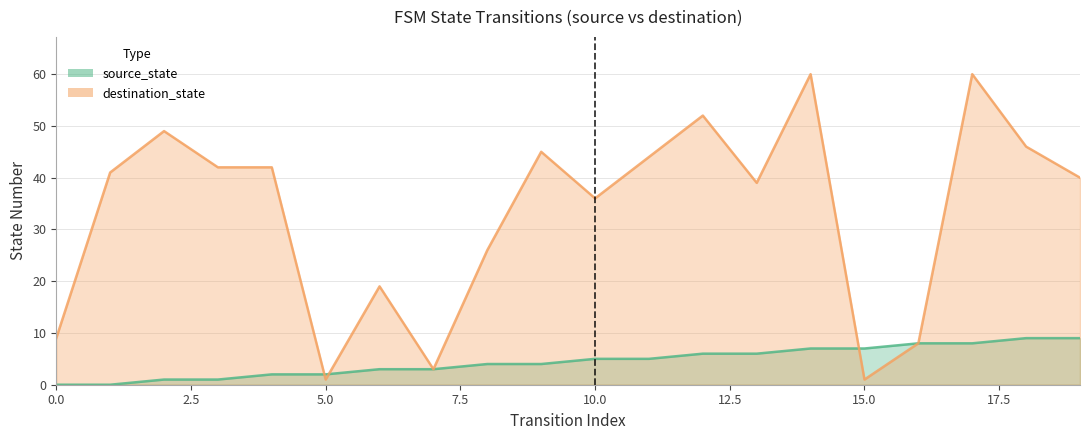

Count the number of data series in this chart.

2